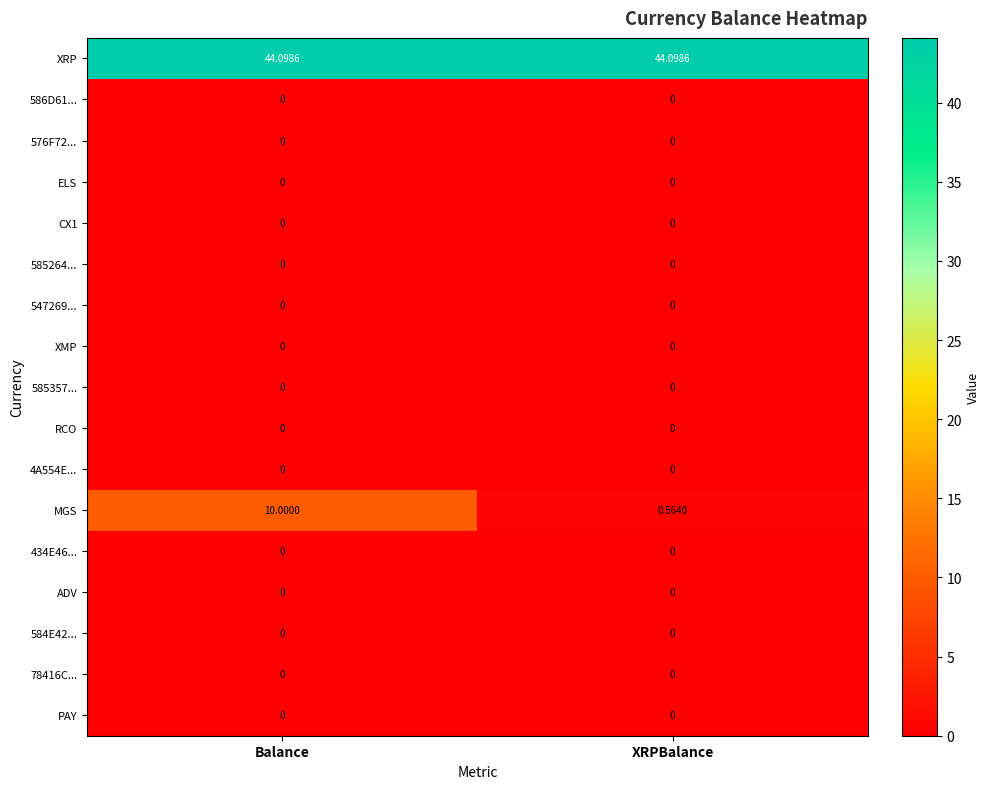

Which series changed the most between Balance and XRPBalance?

MGS